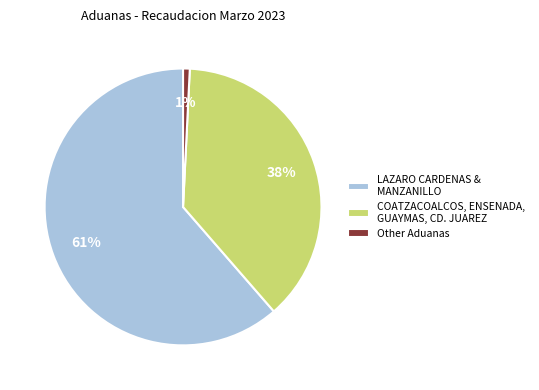

To the nearest percent, what is the average slice percentage?

33%